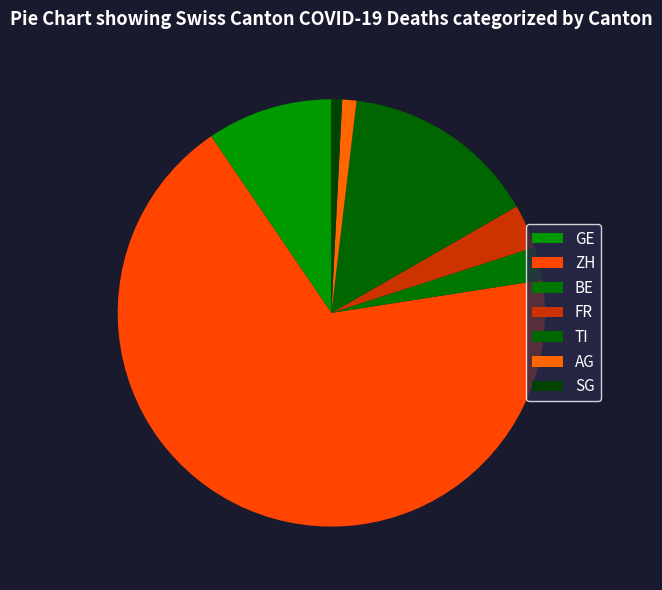

Which category has the biggest portion of the pie?

ZH